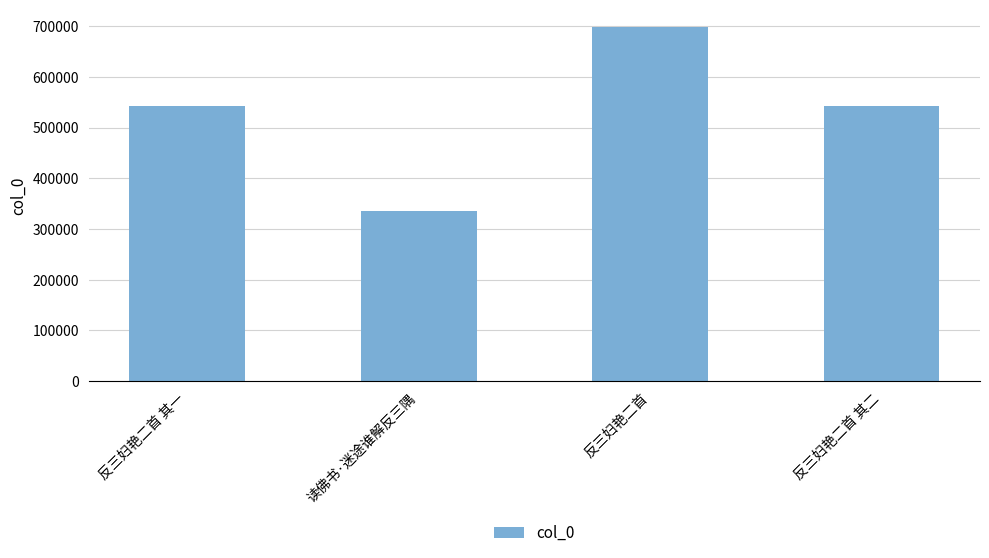

What position from the right is 反三妇艳二首 其二?

1